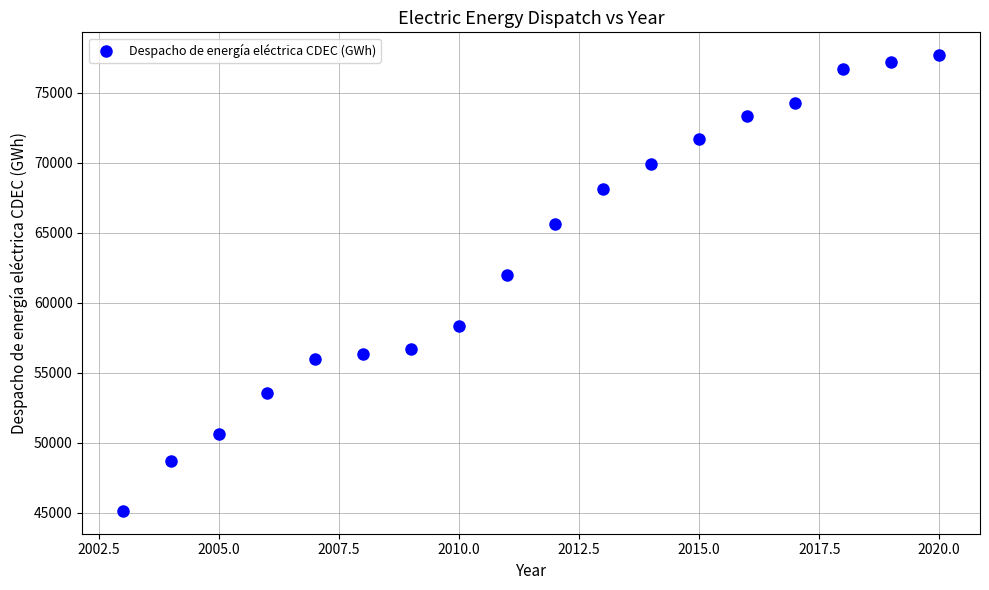

What Y value in the scatter plot is closest to 61413?

62009.6